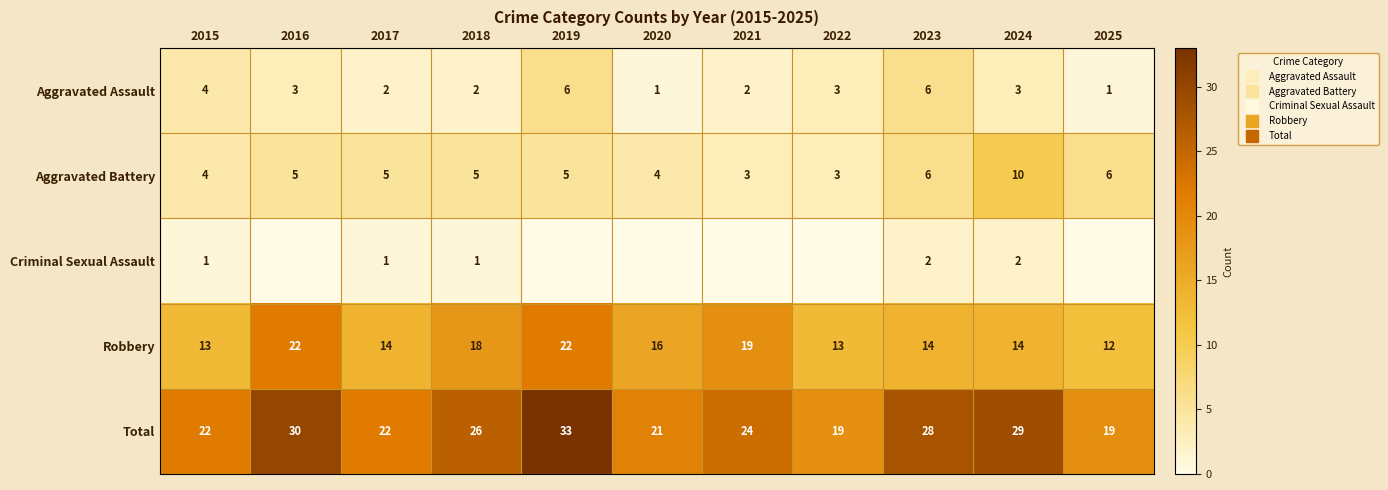

Where does the Aggravated Battery series first go above 5?

2023